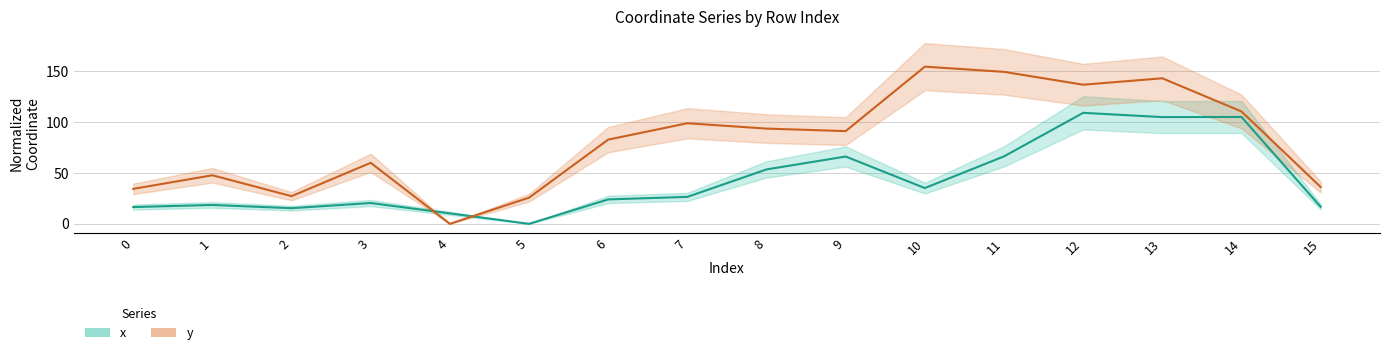

How many data points does each series have?

16